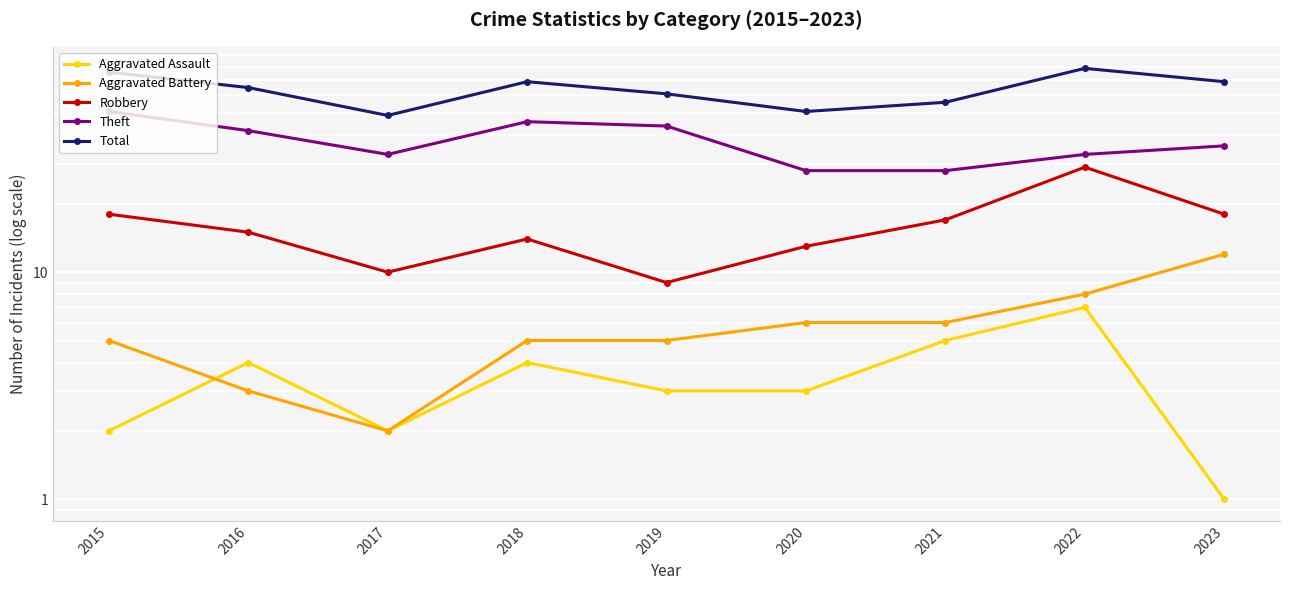

How many values in the Robbery series exceed 15?

4